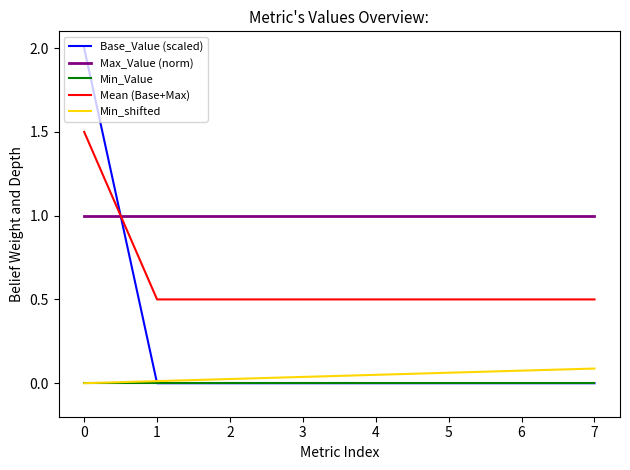

Which series has the widest spread of values?

Base_Value (scaled)